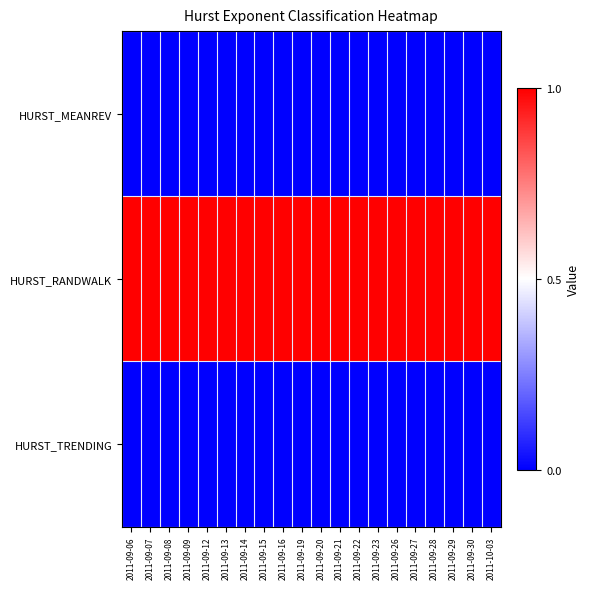

Reading left to right, extract all data points from this chart.

HURST_MEANREV: 2011-09-06=0	2011-09-07=0	2011-09-08=0	2011-09-09=0	2011-09-12=0	2011-09-13=0	2011-09-14=0	2011-09-15=0	2011-09-16=0	2011-09-19=0	2011-09-20=0	2011-09-21=0	2011-09-22=0	2011-09-23=0	2011-09-26=0	2011-09-27=0	2011-09-28=0	2011-09-29=0	2011-09-30=0	2011-10-03=0
HURST_RANDWALK: 2011-09-06=1	2011-09-07=1	2011-09-08=1	2011-09-09=1	2011-09-12=1	2011-09-13=1	2011-09-14=1	2011-09-15=1	2011-09-16=1	2011-09-19=1	2011-09-20=1	2011-09-21=1	2011-09-22=1	2011-09-23=1	2011-09-26=1	2011-09-27=1	2011-09-28=1	2011-09-29=1	2011-09-30=1	2011-10-03=1
HURST_TRENDING: 2011-09-06=0	2011-09-07=0	2011-09-08=0	2011-09-09=0	2011-09-12=0	2011-09-13=0	2011-09-14=0	2011-09-15=0	2011-09-16=0	2011-09-19=0	2011-09-20=0	2011-09-21=0	2011-09-22=0	2011-09-23=0	2011-09-26=0	2011-09-27=0	2011-09-28=0	2011-09-29=0	2011-09-30=0	2011-10-03=0